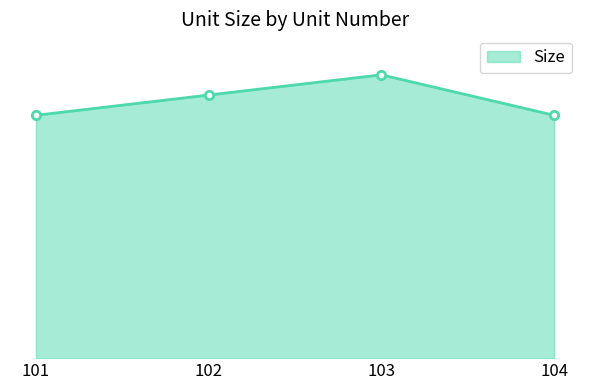

Does the chart display data point markers on the line(s)?

Yes